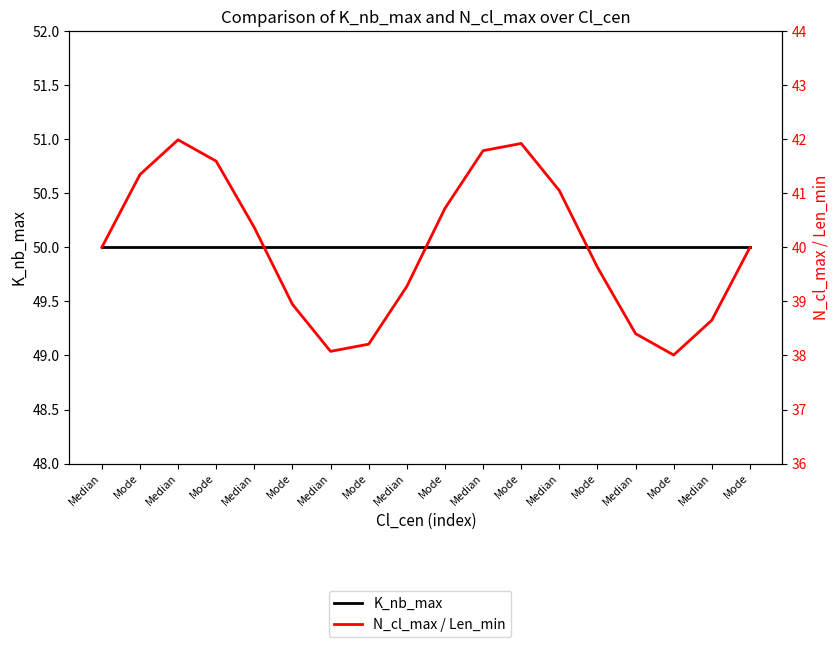

Reading left to right, transcribe all the data shown in this chart.

K_nb_max: 50.0	50.0	50.0	50.0	50.0	50.0	50.0	50.0	50.0	50.0	50.0	50.0	50.0	50.0	50.0	50.0	50.0	50.0
N_cl_max / Len_min: 40.0	41.3	42.0	41.6	40.4	38.9	38.1	38.2	39.3	40.7	41.8	41.9	41.1	39.6	38.4	38.0	38.7	40.0